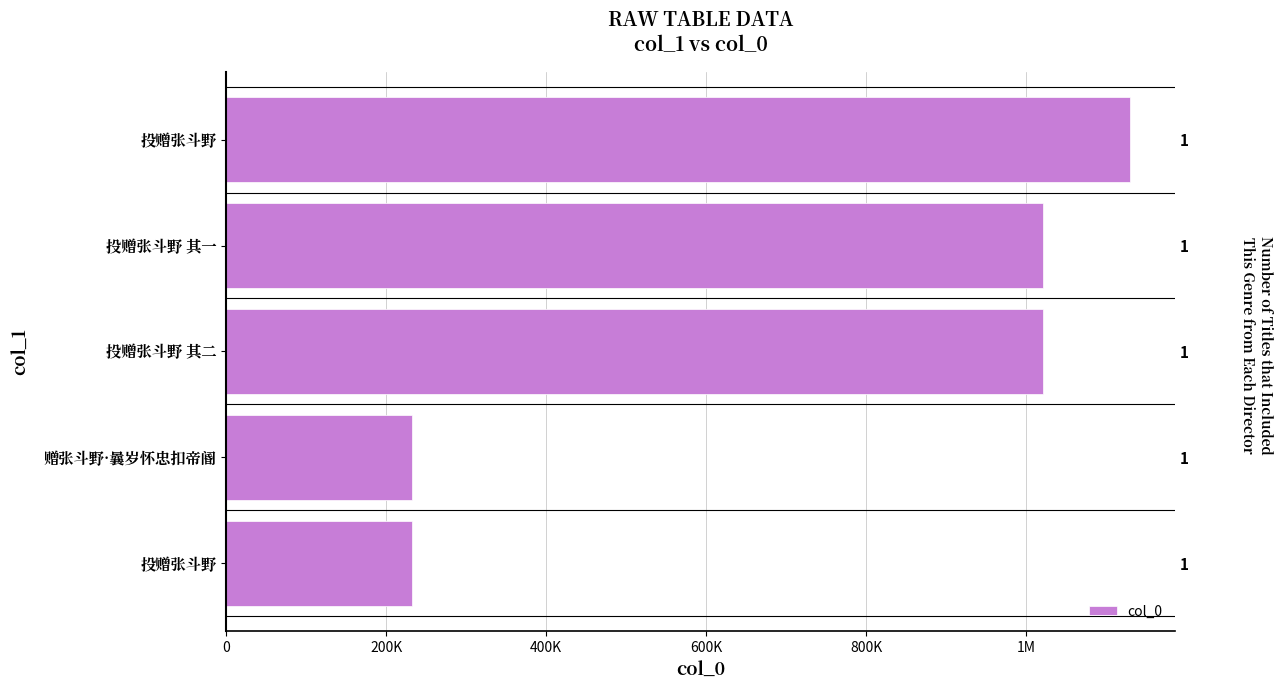

Does the chart contain stacked bars?

No